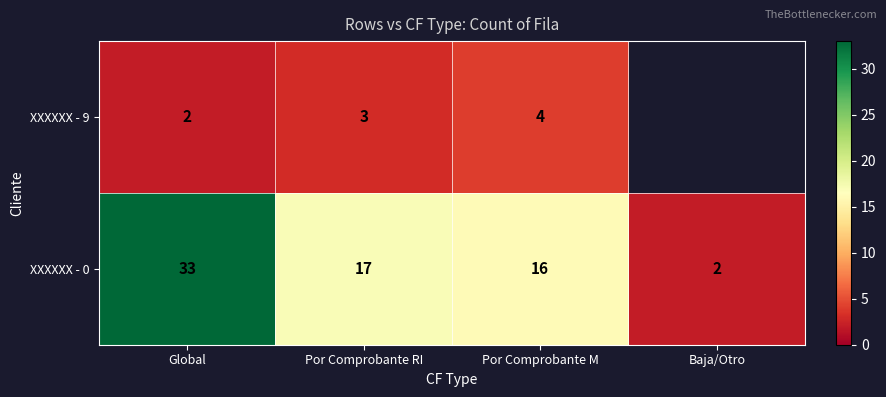

Read the XXXXXX - 0 value at Global.

33.0